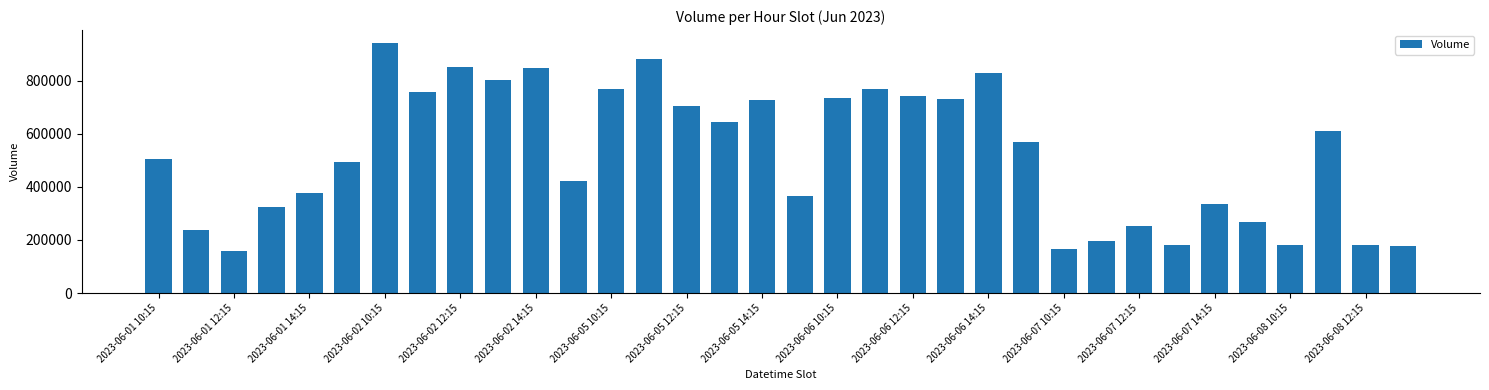

What is the value of the 31st bar from the left?

179716